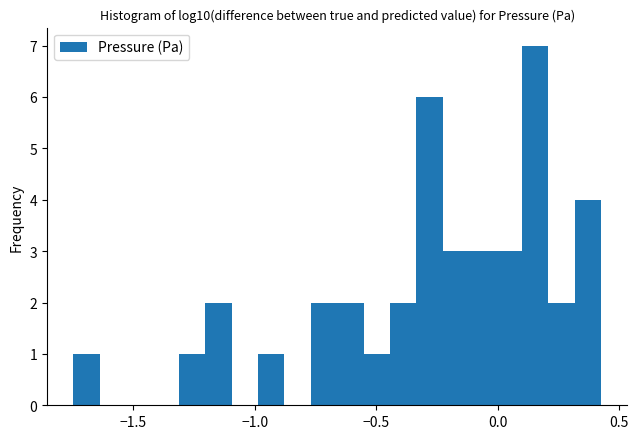

Read against the x-axis, roughly where is the centre of the tallest bar?

0.15